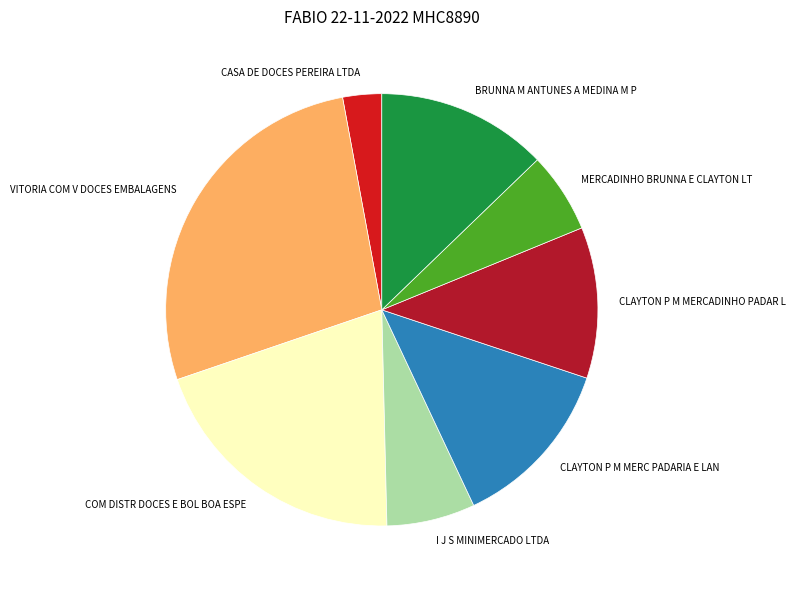

How many segments does this pie chart have?

8